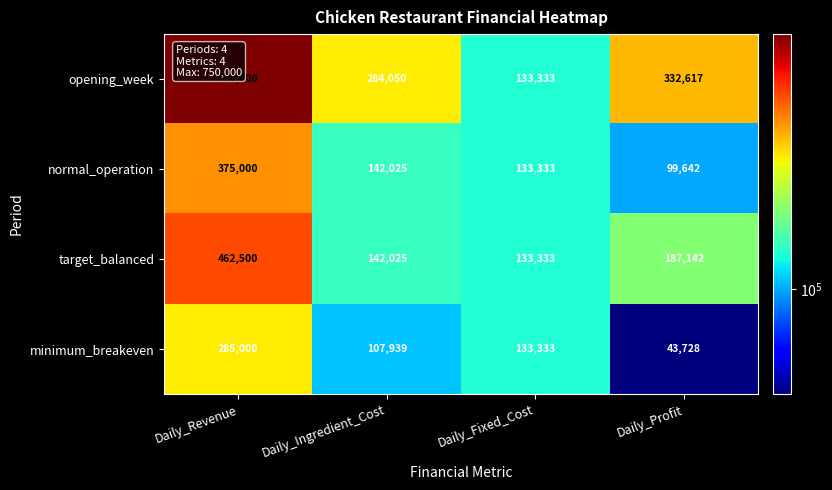

At Daily_Revenue, list the series in order from smallest to largest.

minimum_breakeven, normal_operation, target_balanced, opening_week